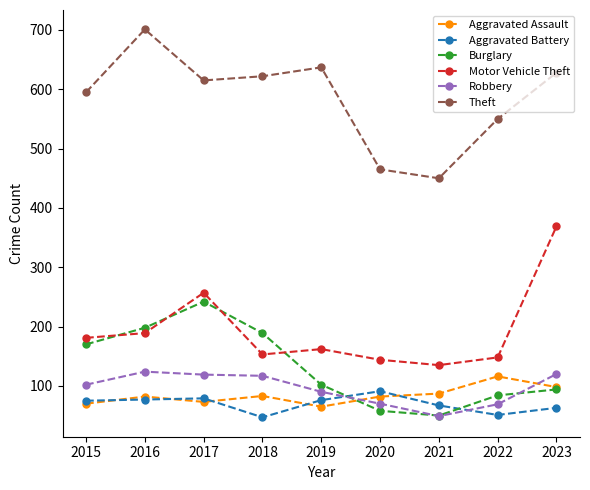

Rank the series at 2019 from highest to lowest value.

Theft, Motor Vehicle Theft, Burglary, Robbery, Aggravated Battery, Aggravated Assault